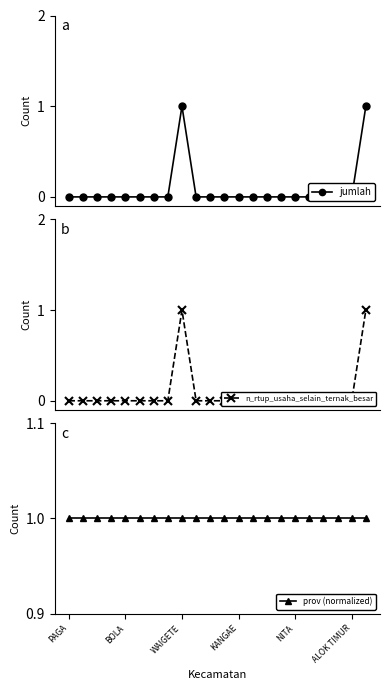

True or false: n_rtup_usaha_selain_ternak_besar and jumlah cross at least once.

False